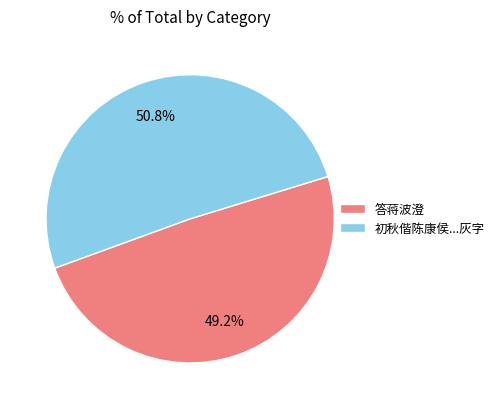

Is there a majority slice in this chart?

Yes